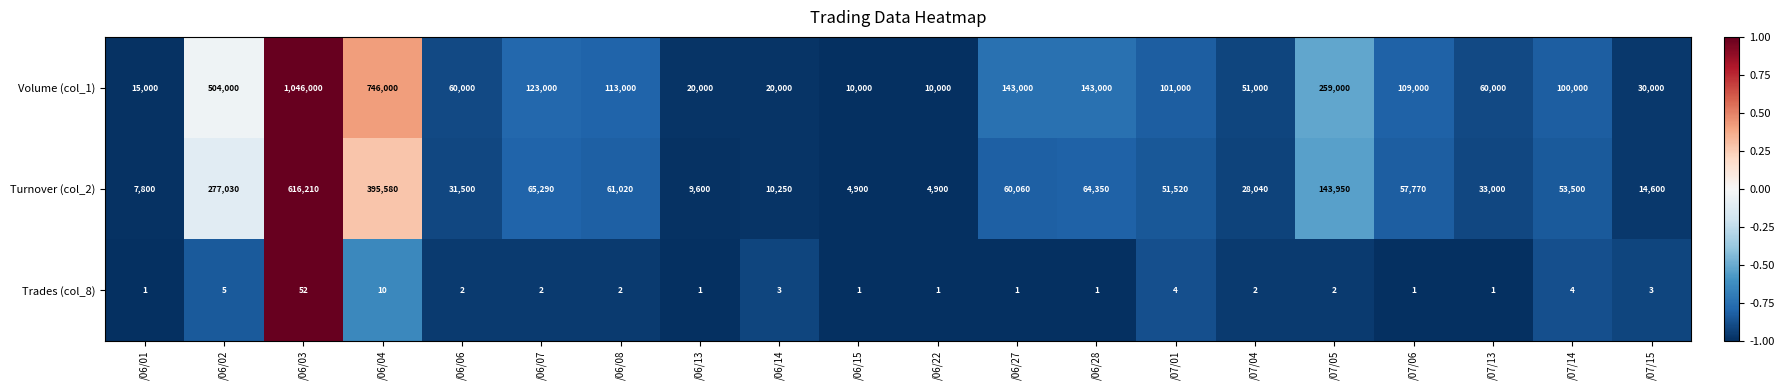

What is the greatest value displayed?

1046000